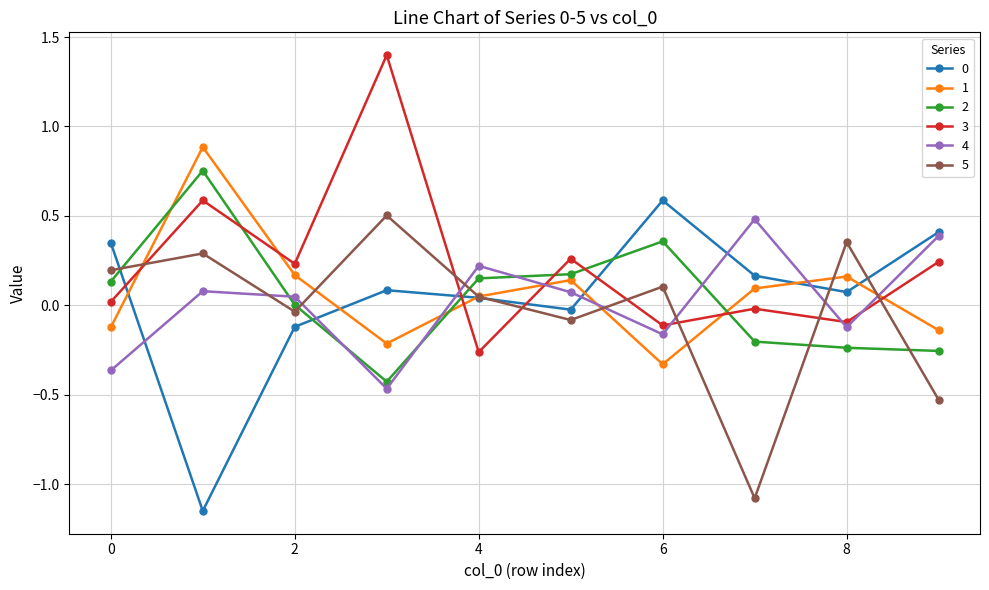

True or false: 5 has more than 1 points higher than both neighbors.

True